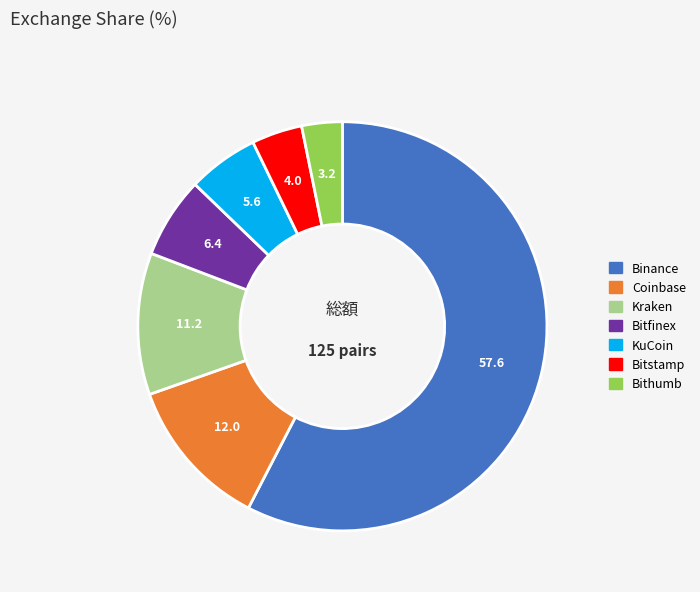

Which has a higher value, Binance or Bithumb?

Binance